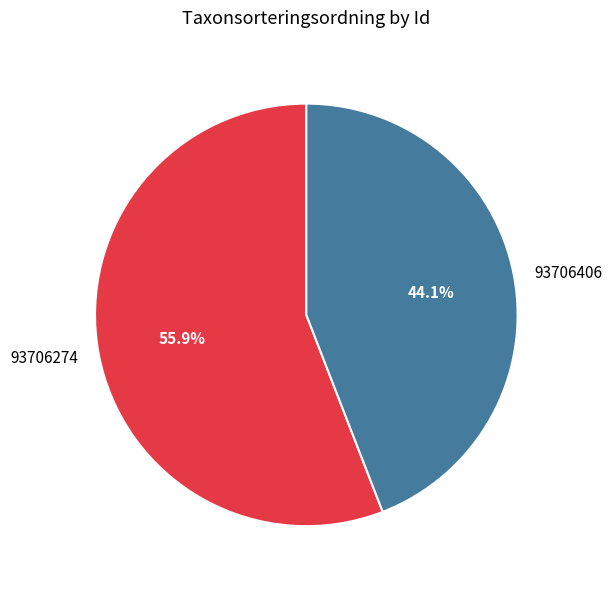

How many segments does this pie chart have?

2